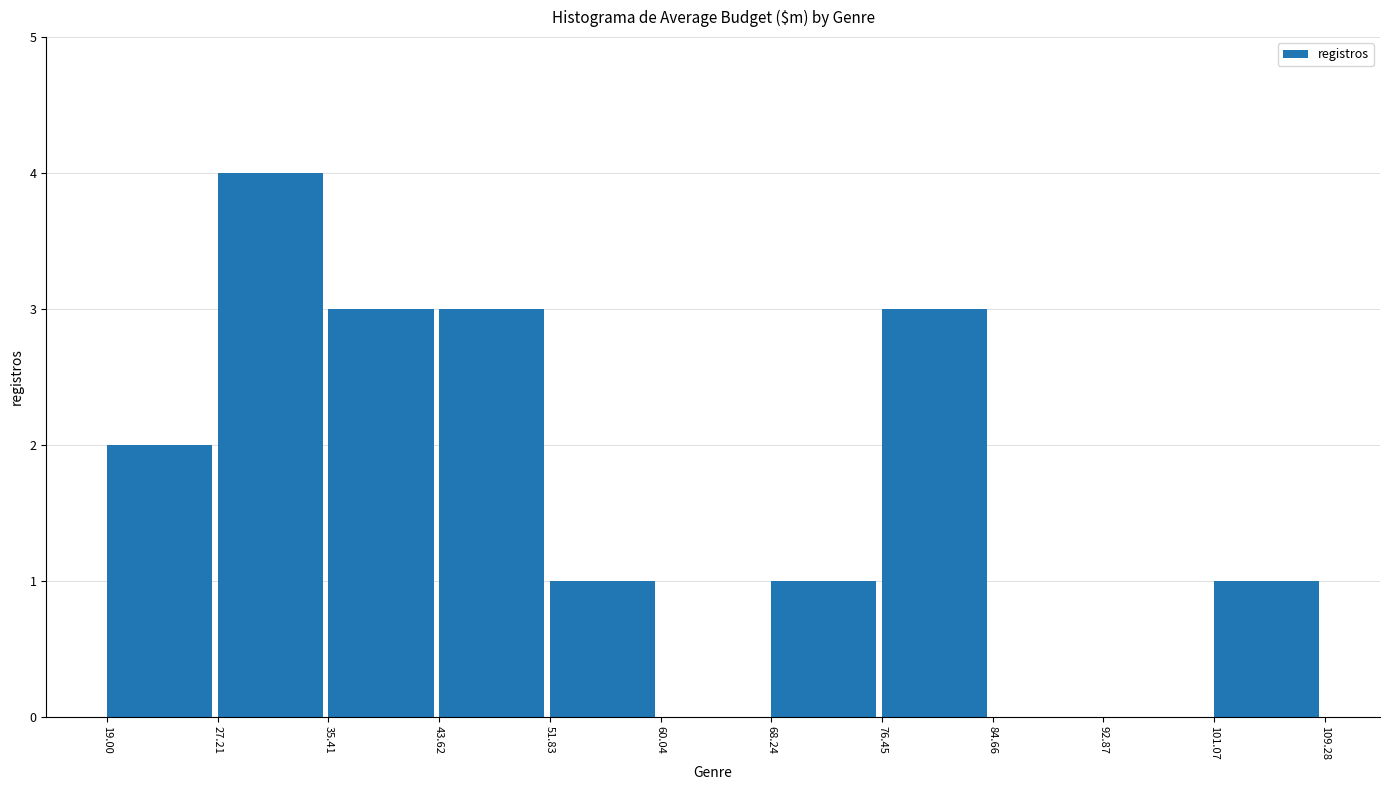

Over which range of the x-axis is the bar tallest?

27.21 to 35.41